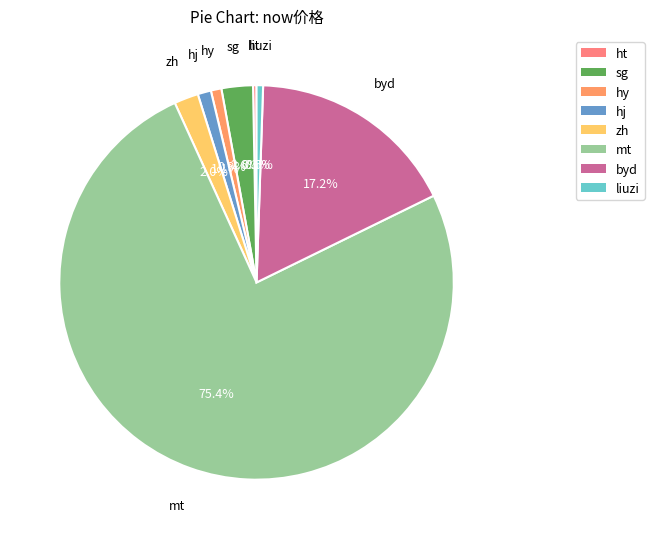

Combined, what portion of the pie is sg and hj?

3.7%